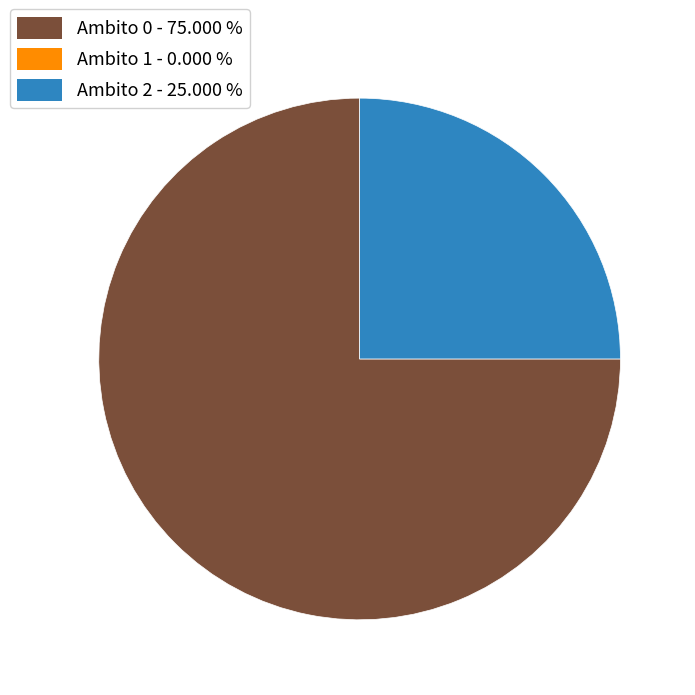

Is there any slice that represents more than half of the pie?

Yes